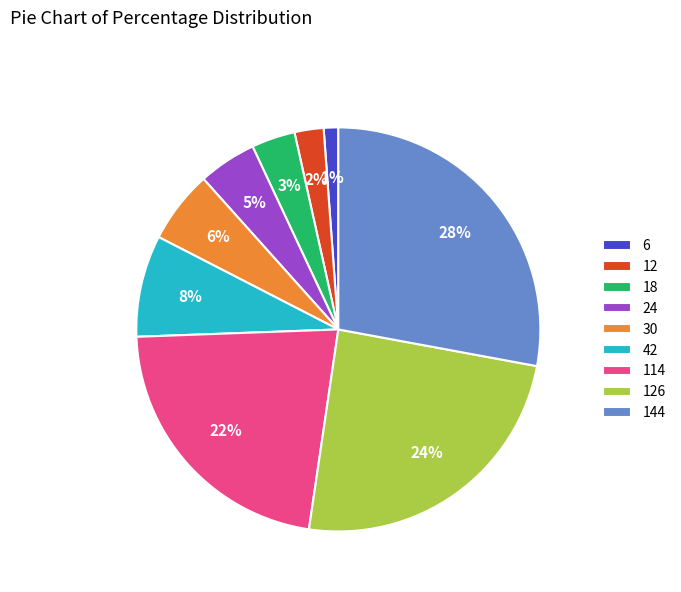

Between 144 and 6, which is larger?

144